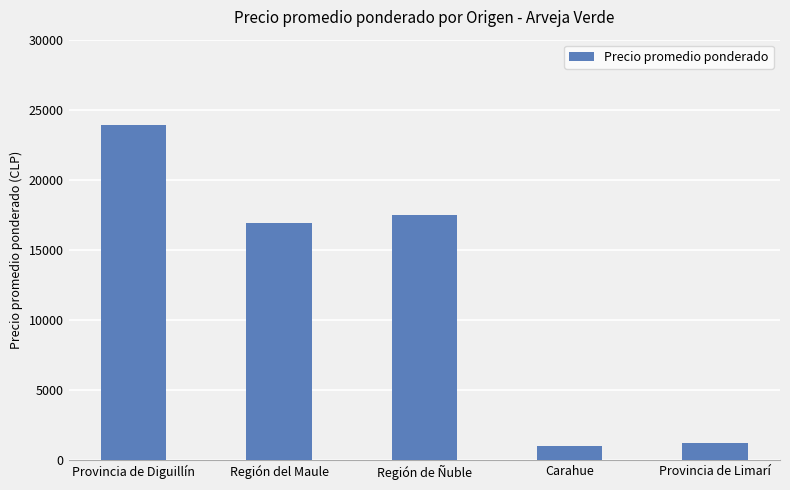

Where does the data first go above 16933?

Provincia de Diguillín